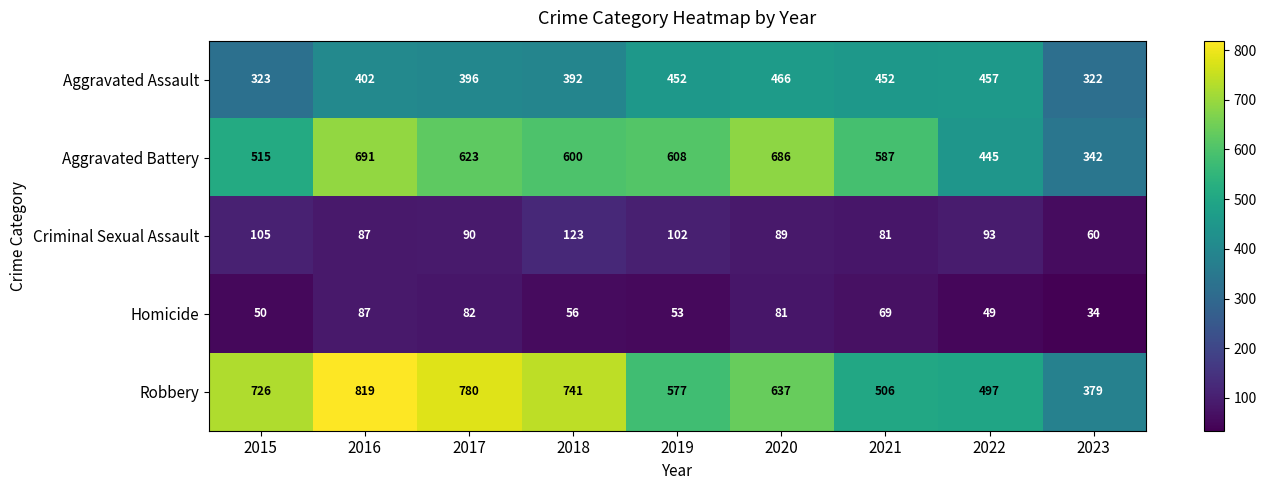

What is the maximum value for Aggravated Assault?

466